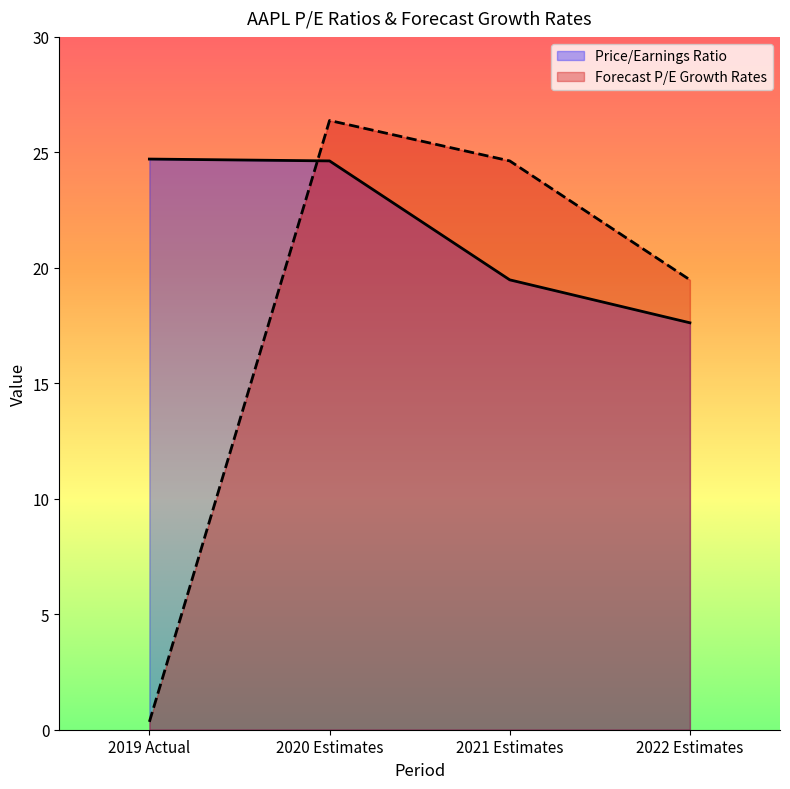

What is the label of the 4th point from the right?

2019 Actual